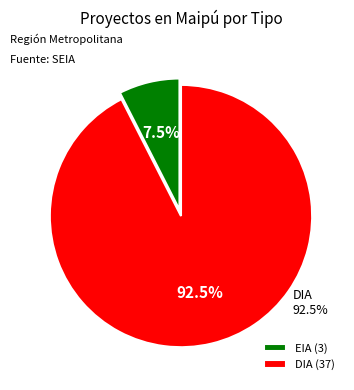

Which slice is the smallest?

EIA